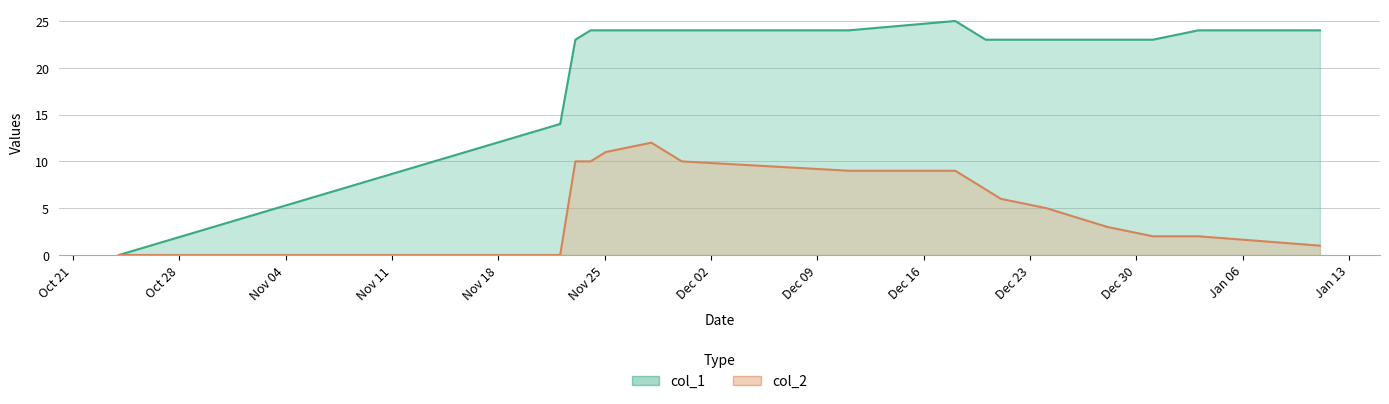

How many positive values does the col_2 series have?

16